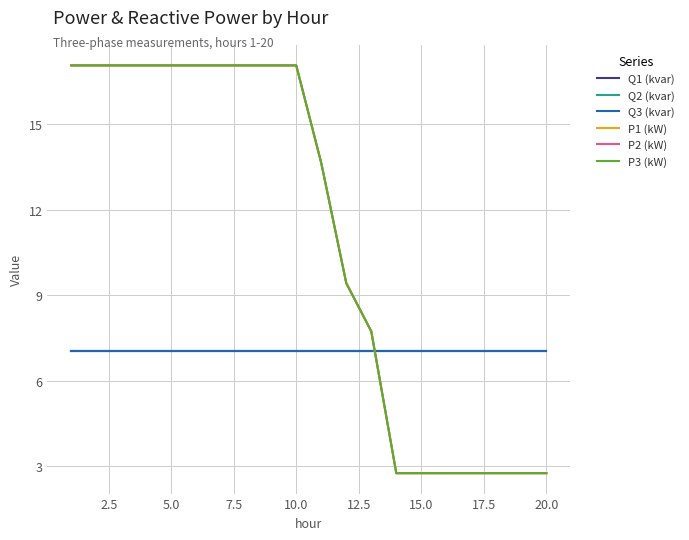

What is the difference between the second highest and minimum values in the P2 (kW) series?

14.3